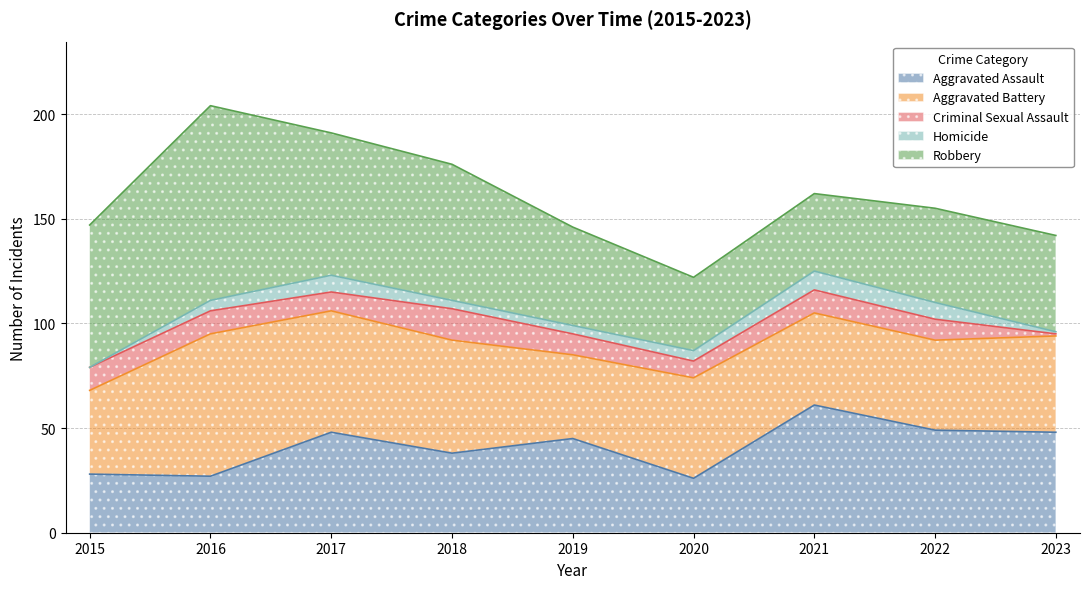

How many values in the Criminal Sexual Assault series exceed 10?

4